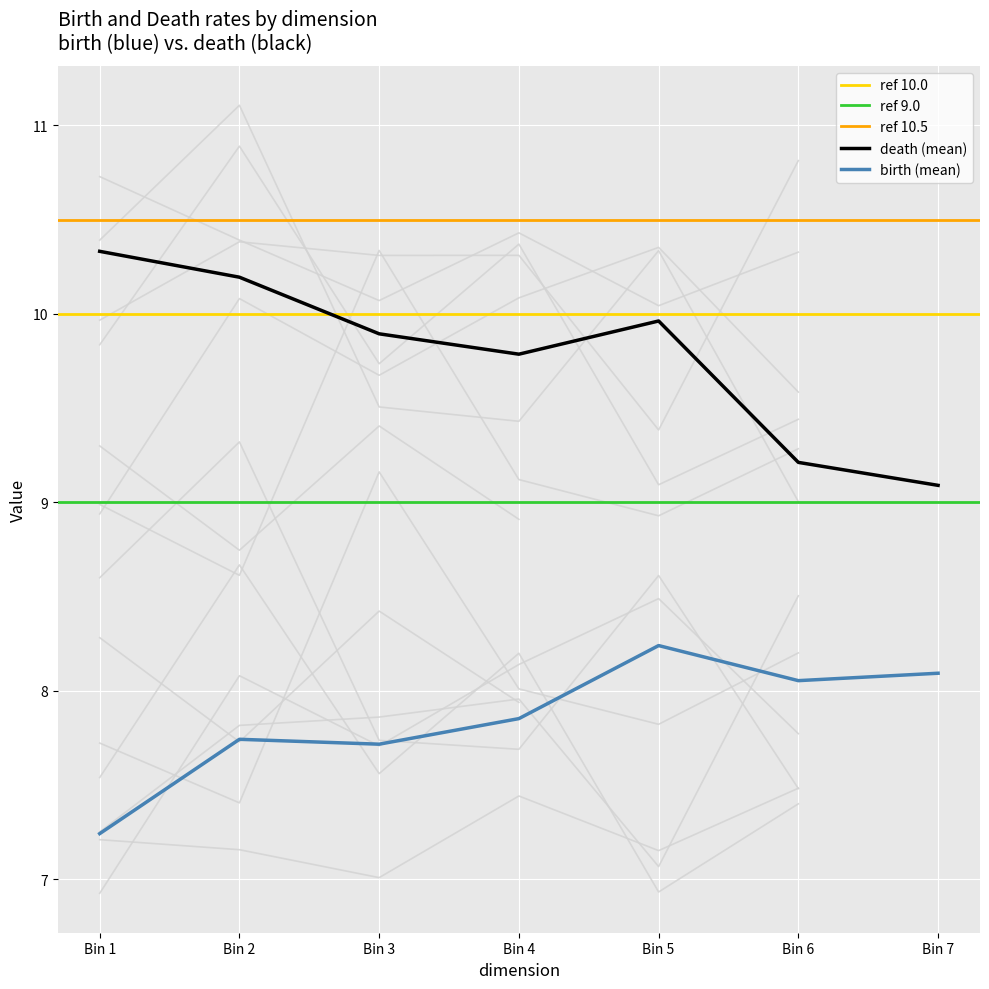

True or false: birth (mean) and death (mean) intersect in this chart.

False